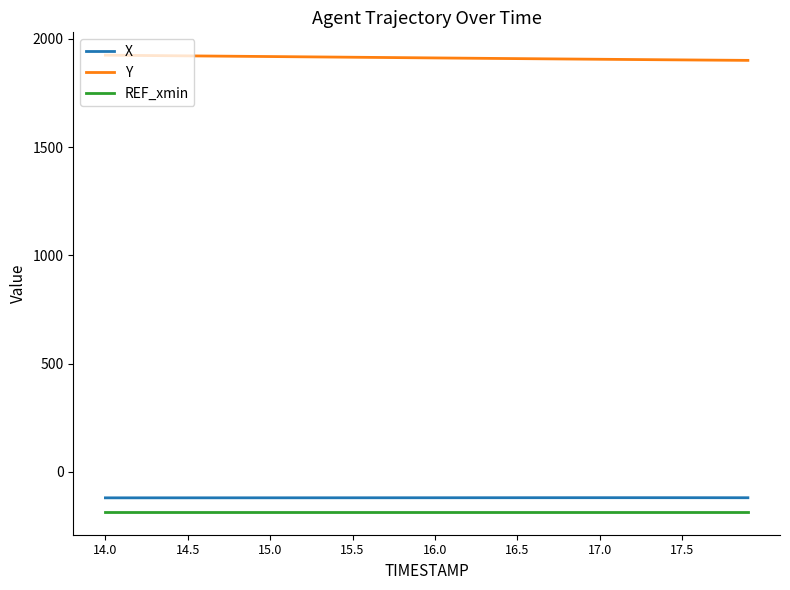

True or false: REF_xmin and X intersect in this chart.

False